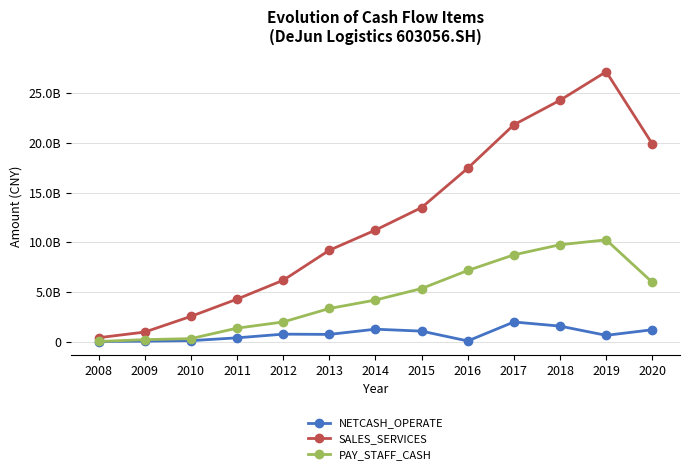

At which label is NETCASH_OPERATE closest to 1020056857?

2015